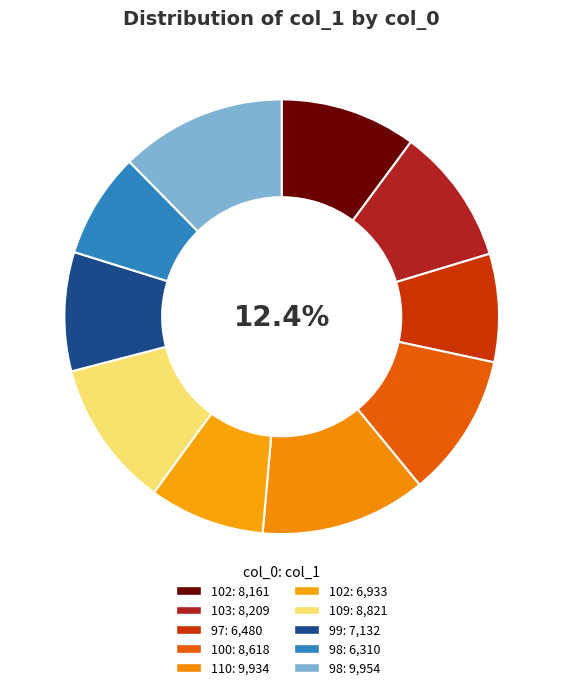

Which has a higher value, 9954 or 7132?

9954